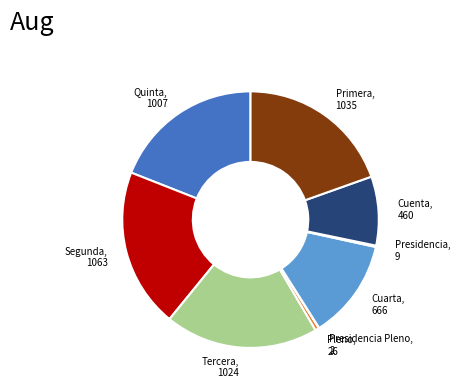

Does any single category account for the majority?

No